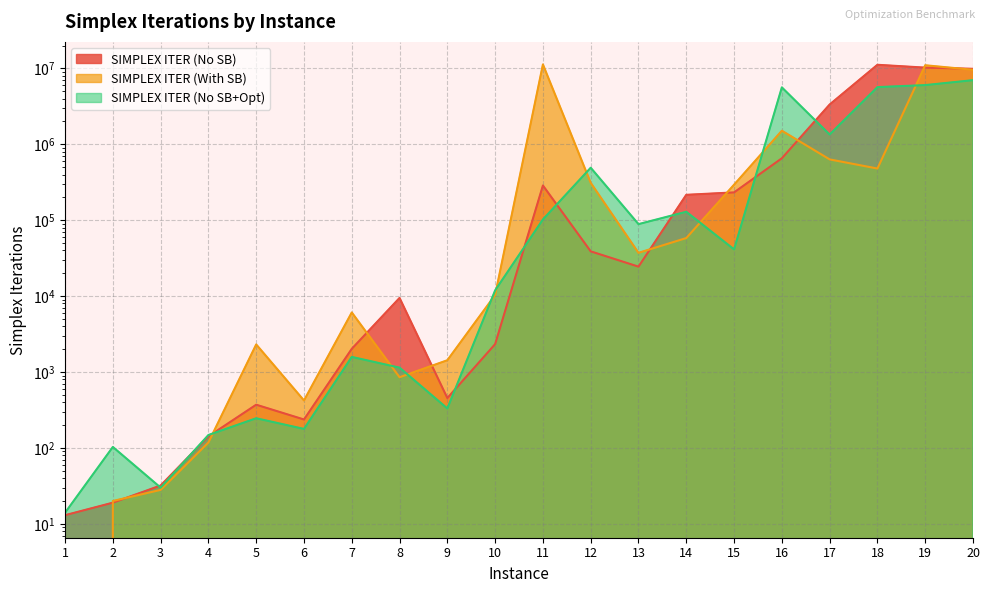

The SIMPLEX ITER (No SB) series shows 38898 at 12. True or false?

True